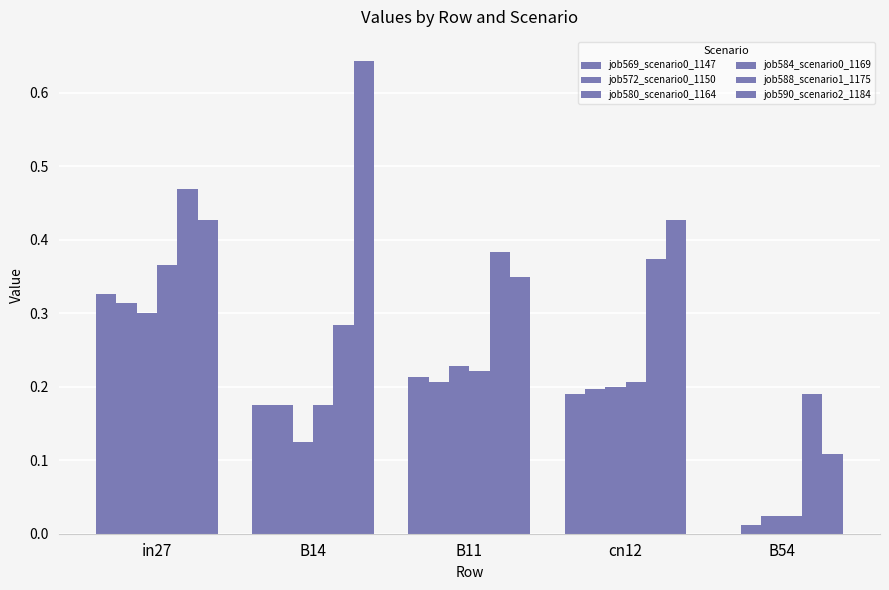

Is it true that job569_scenario0_1147 equals 0.2 at B14?

True